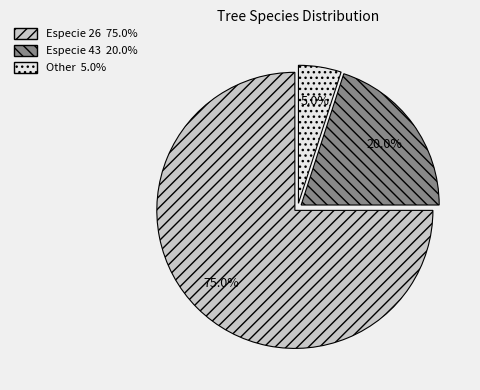

Does any single category account for the majority?

Yes